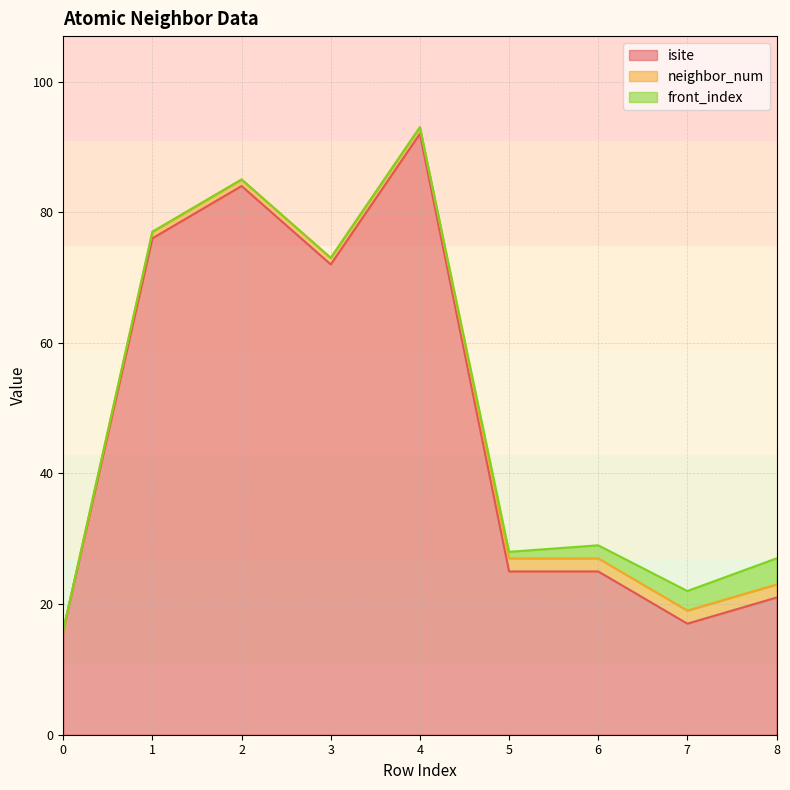

True or false: isite and front_index cross at least once.

False